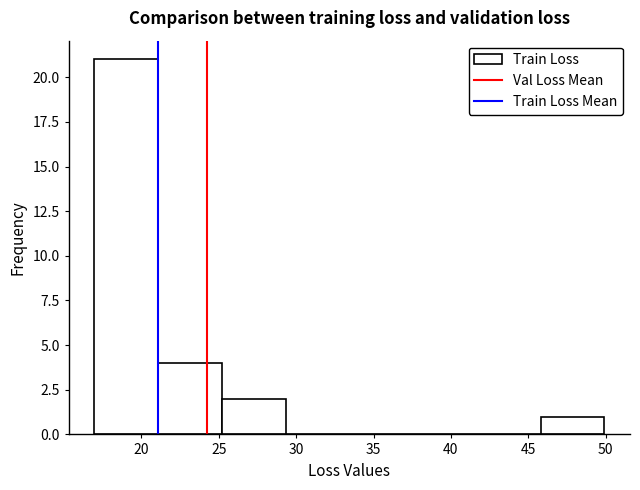

Reading left to right, transcribe this chart: for each bar, give the range it covers on the x-axis and its height. Neither the bar edges nor the heights are printed on the chart, so give them approximately, as read against the axes.

17.0 to 21.0: 21
21.0 to 25.0: 4
25.0 to 29.5: 2
29.5 to 33.5: 0
33.5 to 37.5: 0
37.5 to 41.5: 0
41.5 to 46.0: 0
46.0 to 50.0: 1